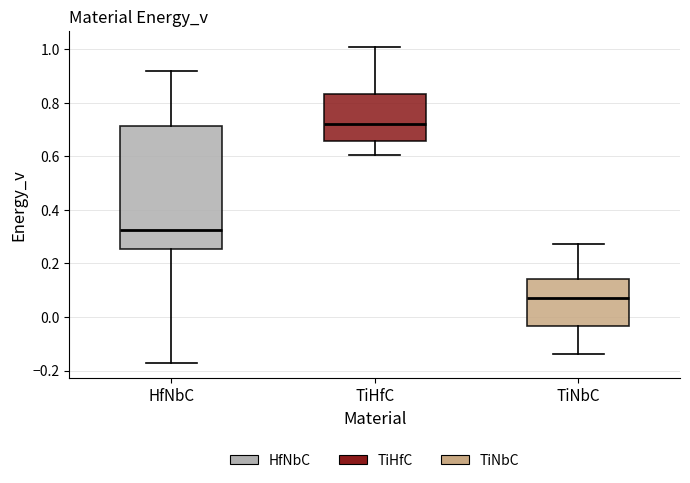

Which box's median line is the highest?

TiHfC